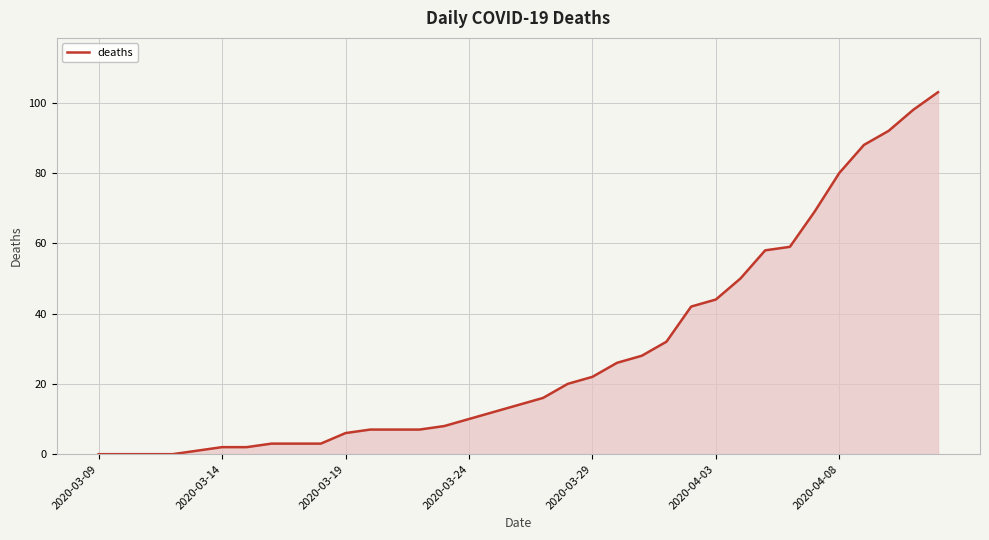

What is the greatest value displayed?

103